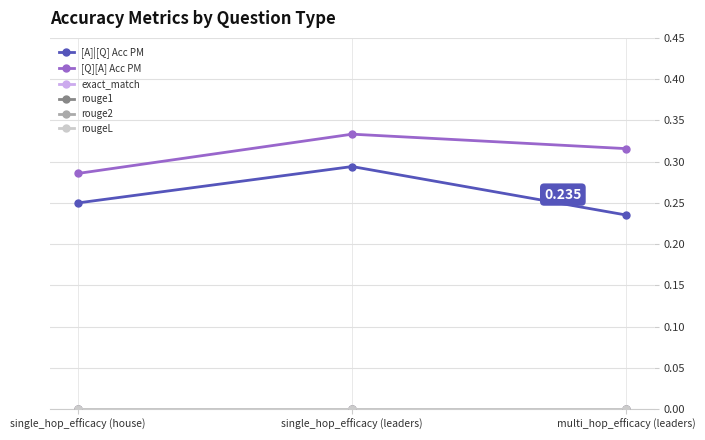

Where is rouge1 nearest to the value 0?

single_hop_efficacy (house)